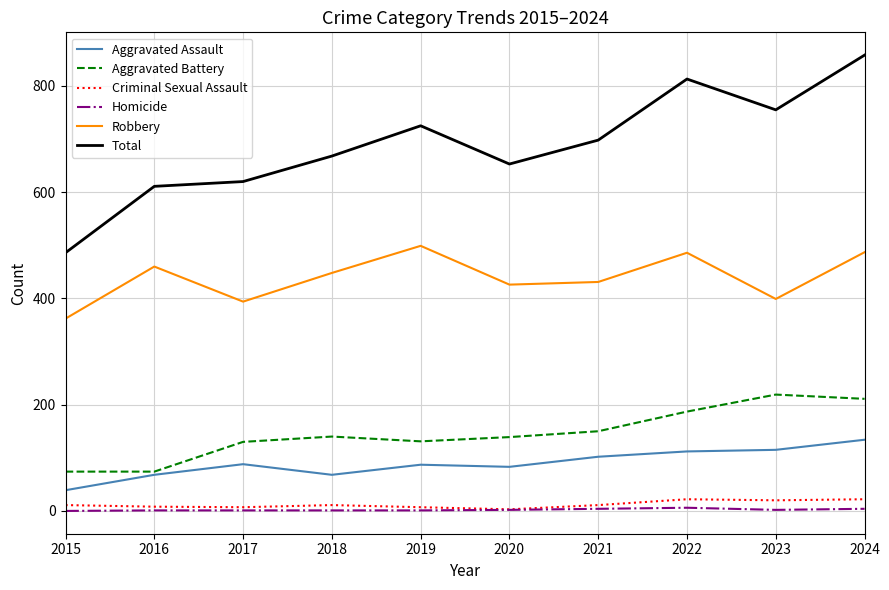

Where is the first local minimum for Aggravated Assault?

2018